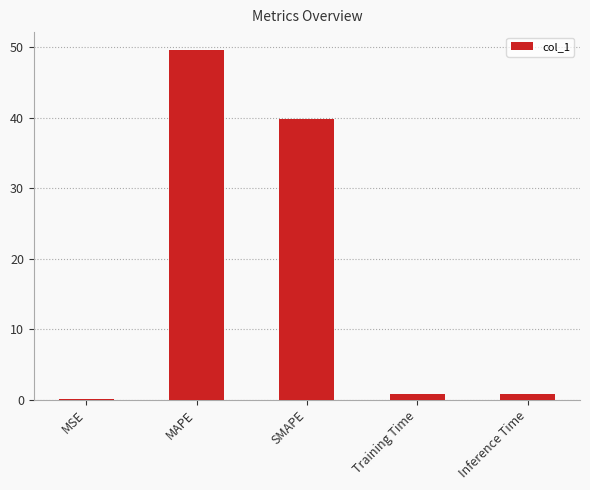

What is the ratio of the value at MAPE to the value at SMAPE?

1.2